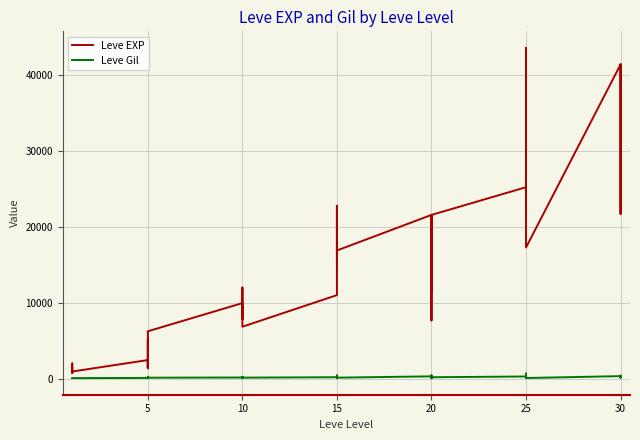

True or false: Leve Gil and Leve EXP cross at least once.

False